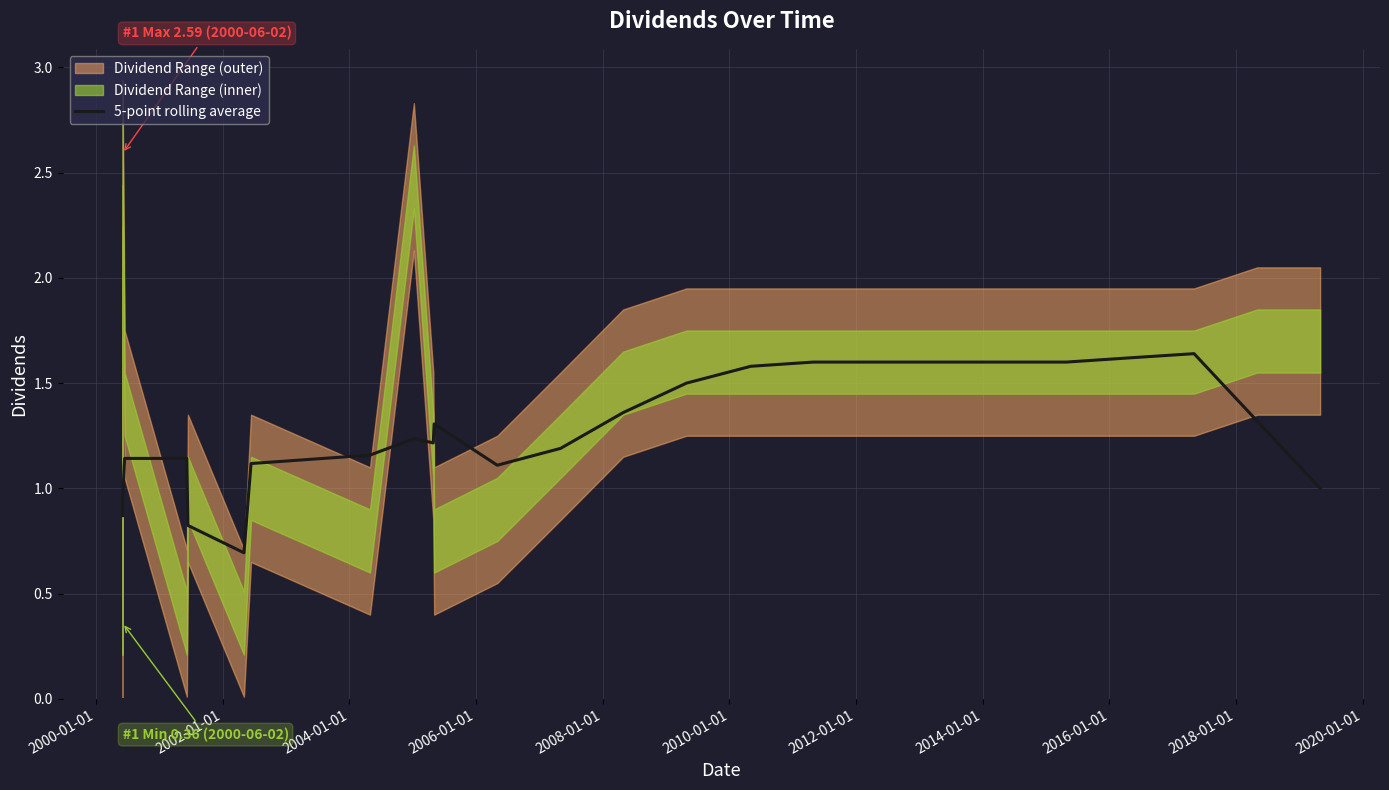

How many lines are shown in the chart?

1